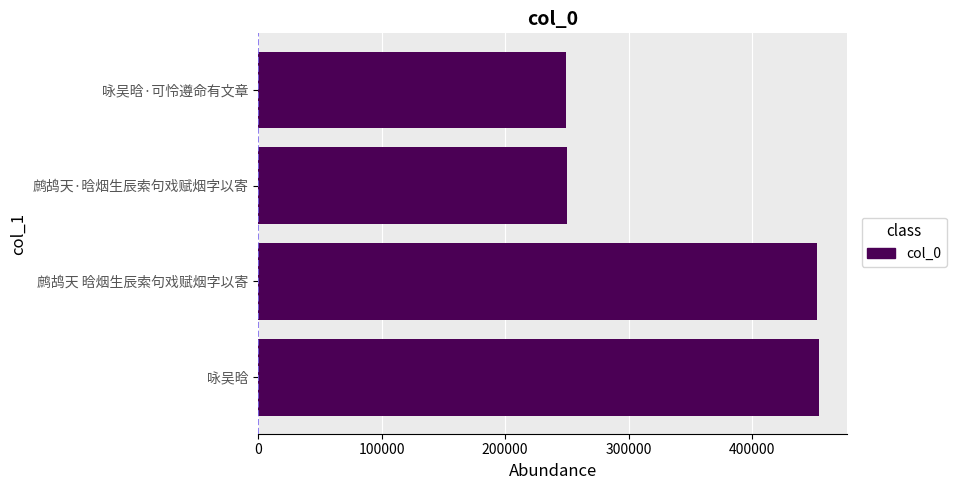

What is the change in value from 鹧鸪天 晗烟生辰索句戏赋烟字以寄 to 咏吴晗·可怜遵命有文章?

-203565